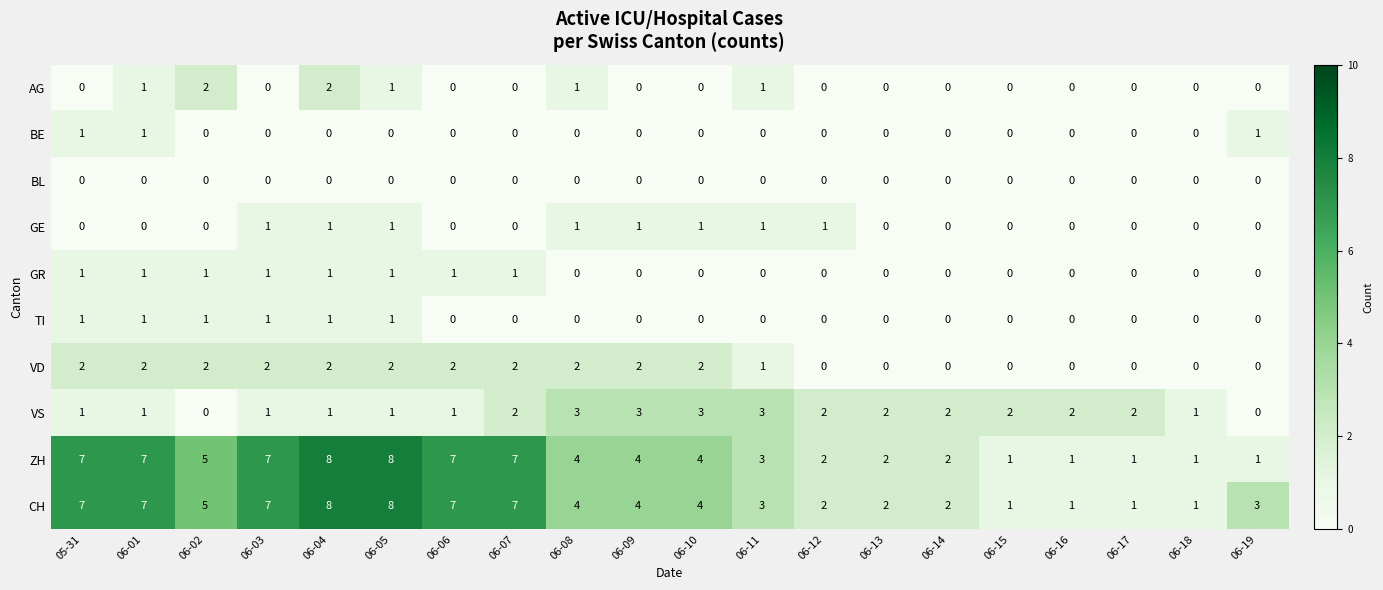

What is the difference between the highest and lowest values at 06-14?

2